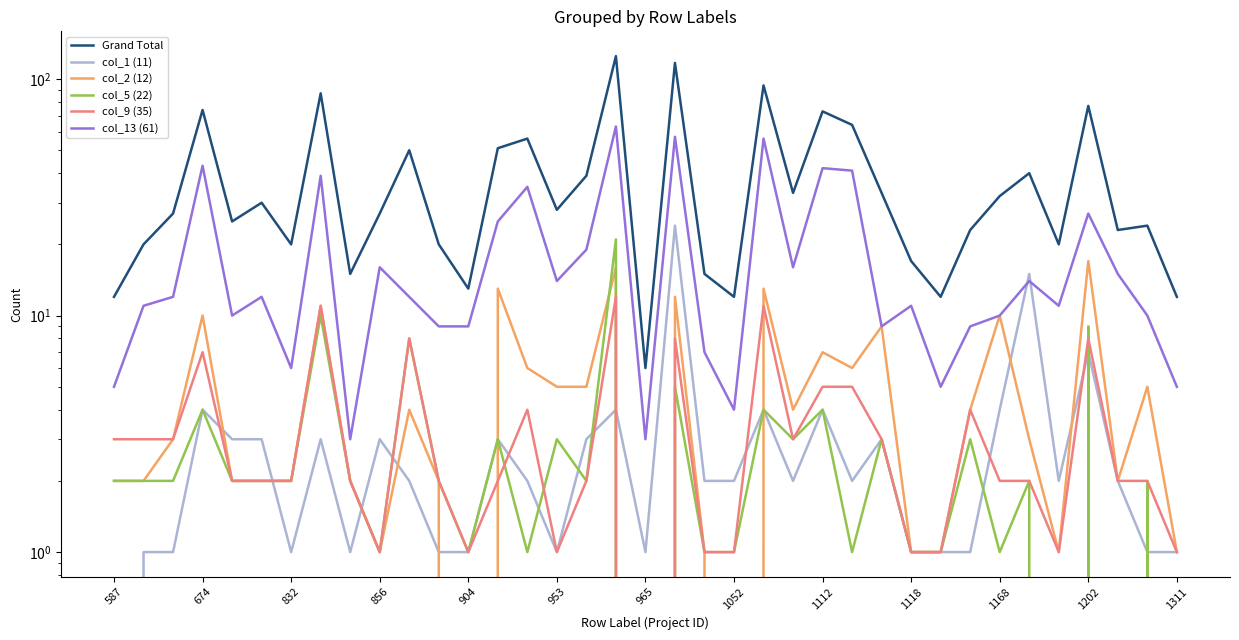

At how many categories does at least one series exceed 9?

36